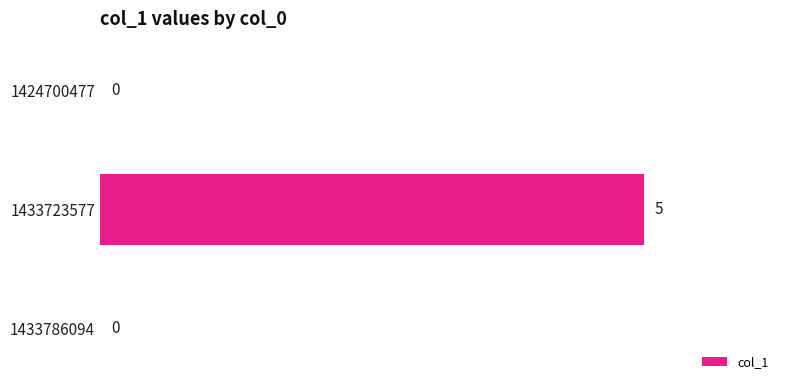

What is the sum of all values?

5